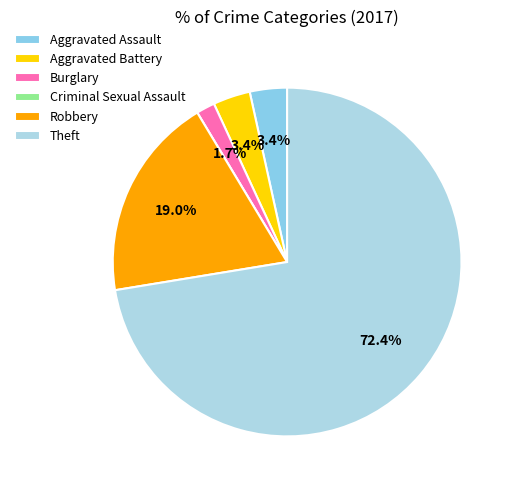

Which slice is the largest?

Theft